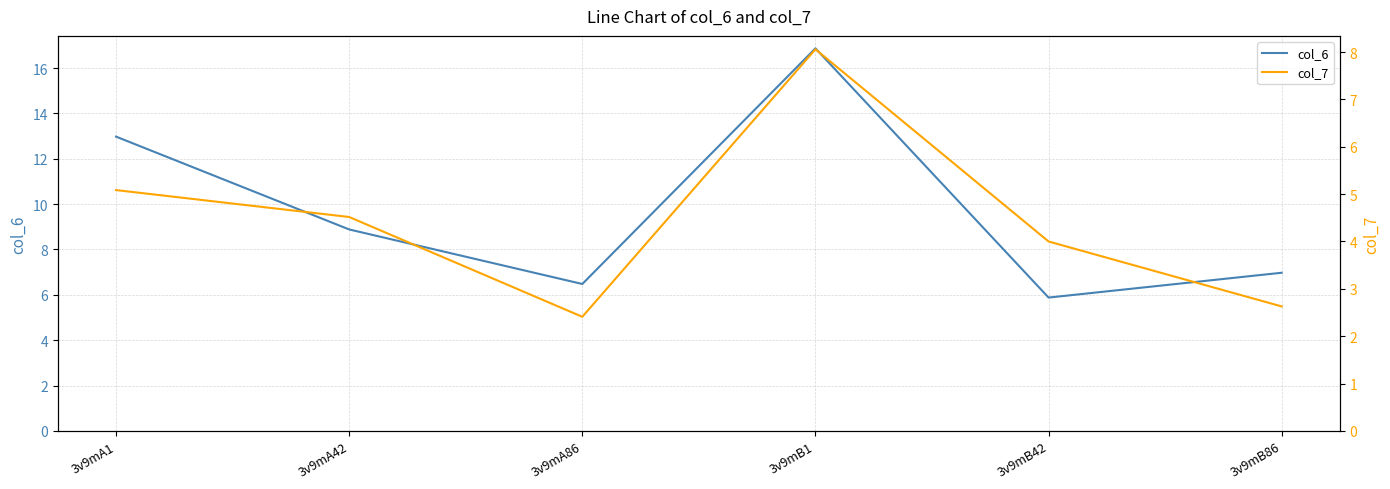

Which series has the largest total across all categories?

col_6